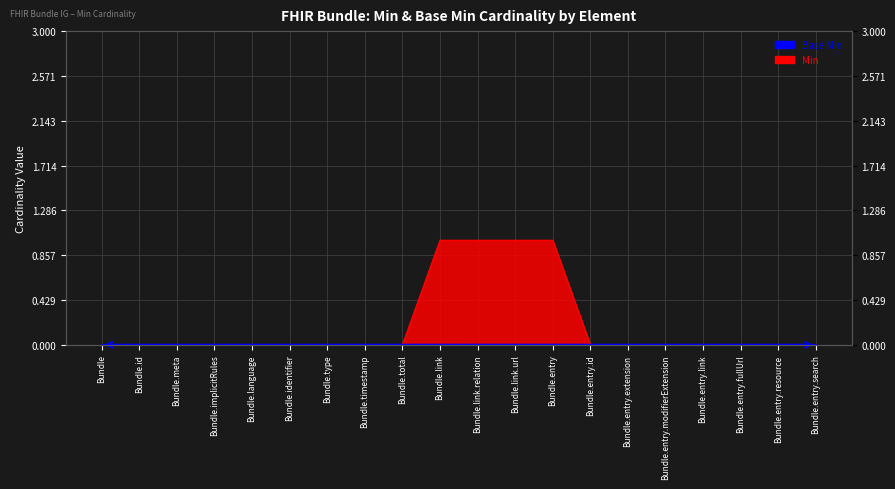

Reading right to left, extract all data points from this chart.

0	0	0	0	0	0	0	1	1	1	1	0	0	0	0	0	0	0	0	0